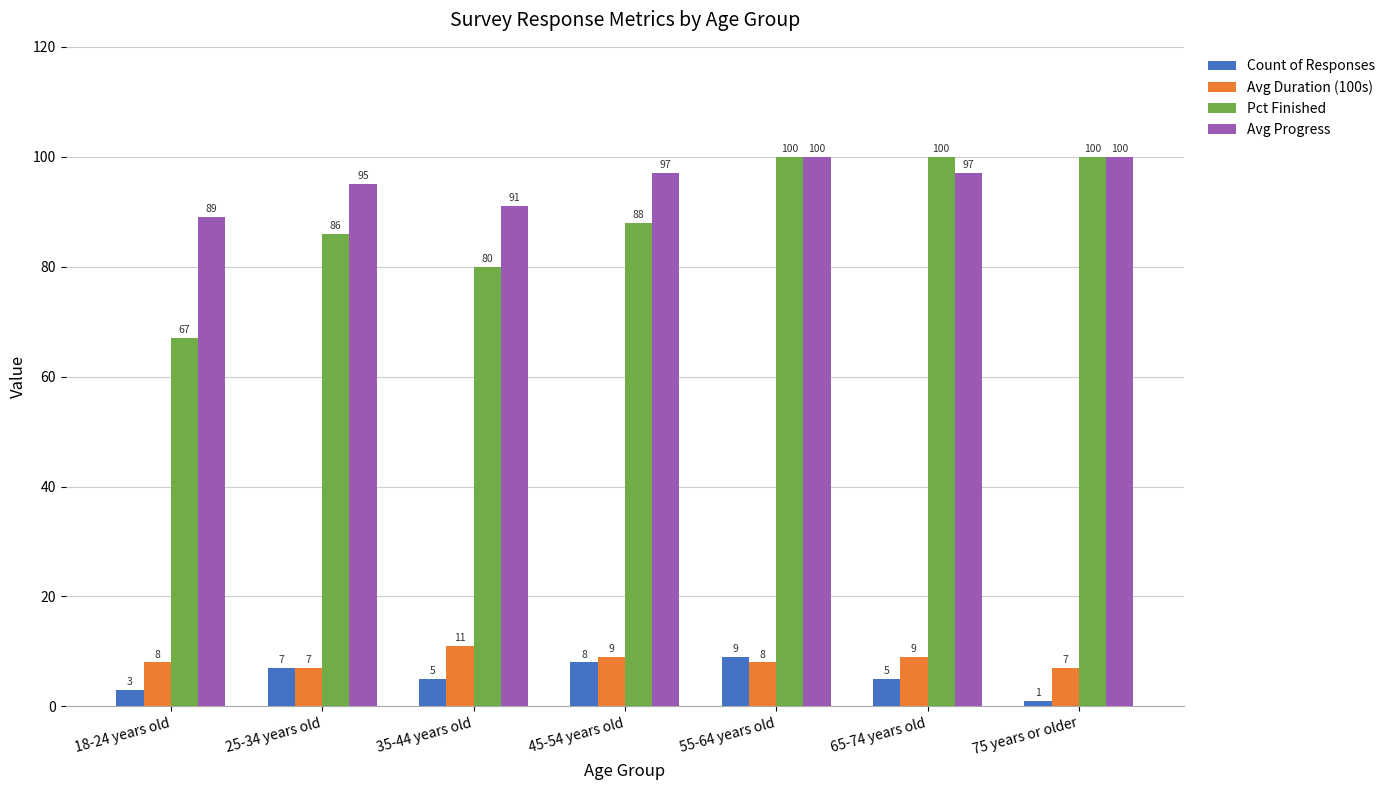

Reading left to right, transcribe all the data shown in this chart.

Count of Responses: 18-24 years old=3	25-34 years old=7	35-44 years old=5	45-54 years old=8	55-64 years old=9	65-74 years old=5	75 years or older=1
Avg Duration (100s): 18-24 years old=8	25-34 years old=7	35-44 years old=11	45-54 years old=9	55-64 years old=8	65-74 years old=9	75 years or older=7
Pct Finished: 18-24 years old=67	25-34 years old=86	35-44 years old=80	45-54 years old=88	55-64 years old=100	65-74 years old=100	75 years or older=100
Avg Progress: 18-24 years old=89	25-34 years old=95	35-44 years old=91	45-54 years old=97	55-64 years old=100	65-74 years old=97	75 years or older=100